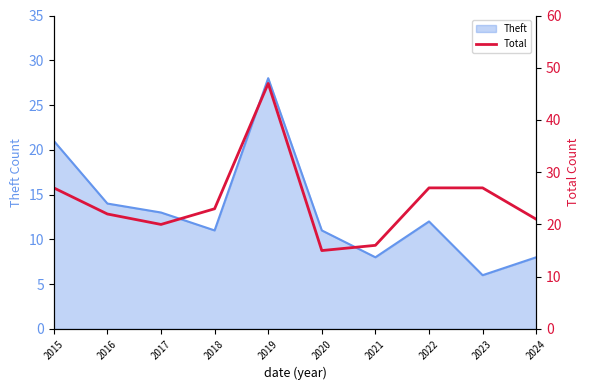

Reading left to right, what are all the values shown in this chart?

2015=27	2016=22	2017=20	2018=23	2019=47	2020=15	2021=16	2022=27	2023=27	2024=21